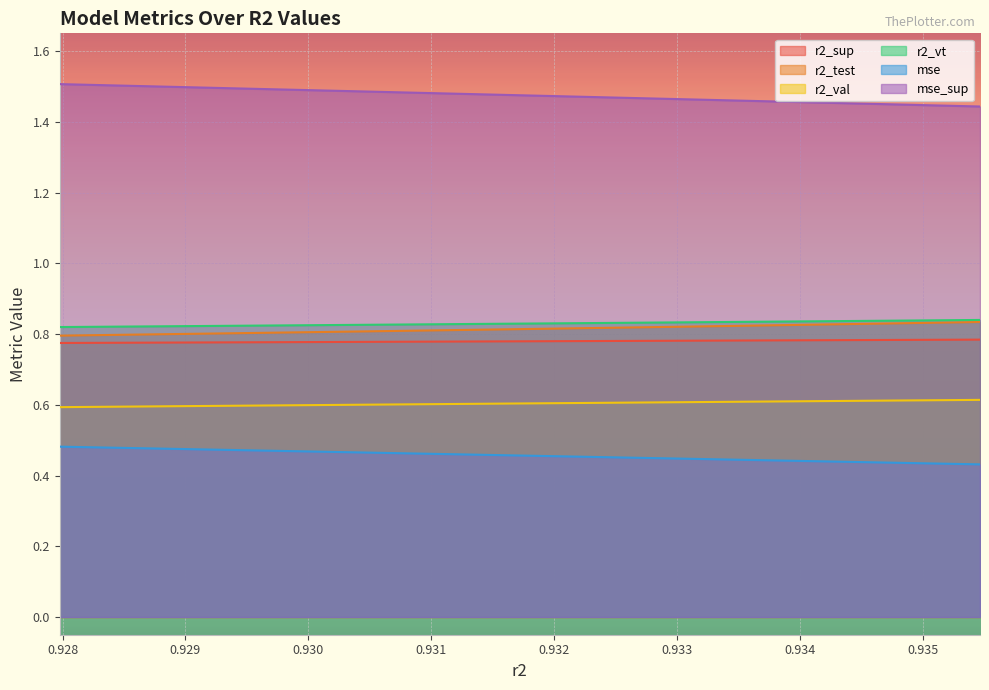

The r2_val series shows 1.0 at model_4_2_7. True or false?

False